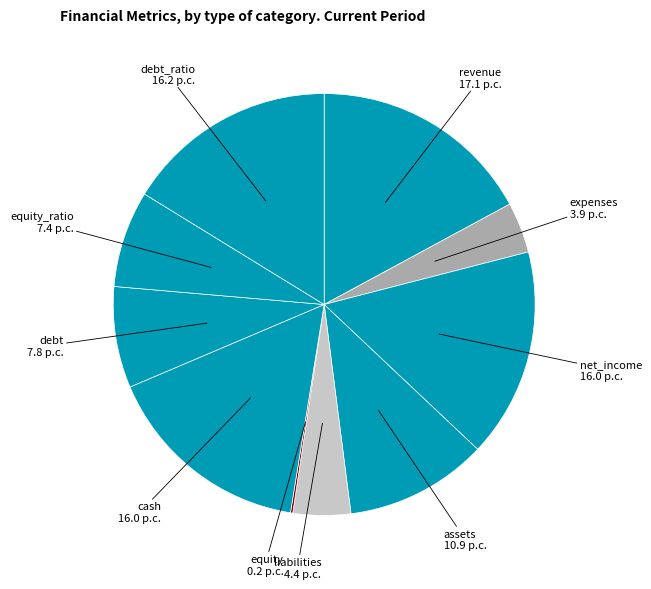

Do revenue and debt together represent more than half of the pie?

No